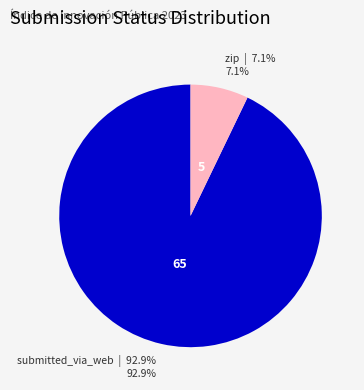

Combined, what portion of the pie is zip and submitted_via_web?

100.0%